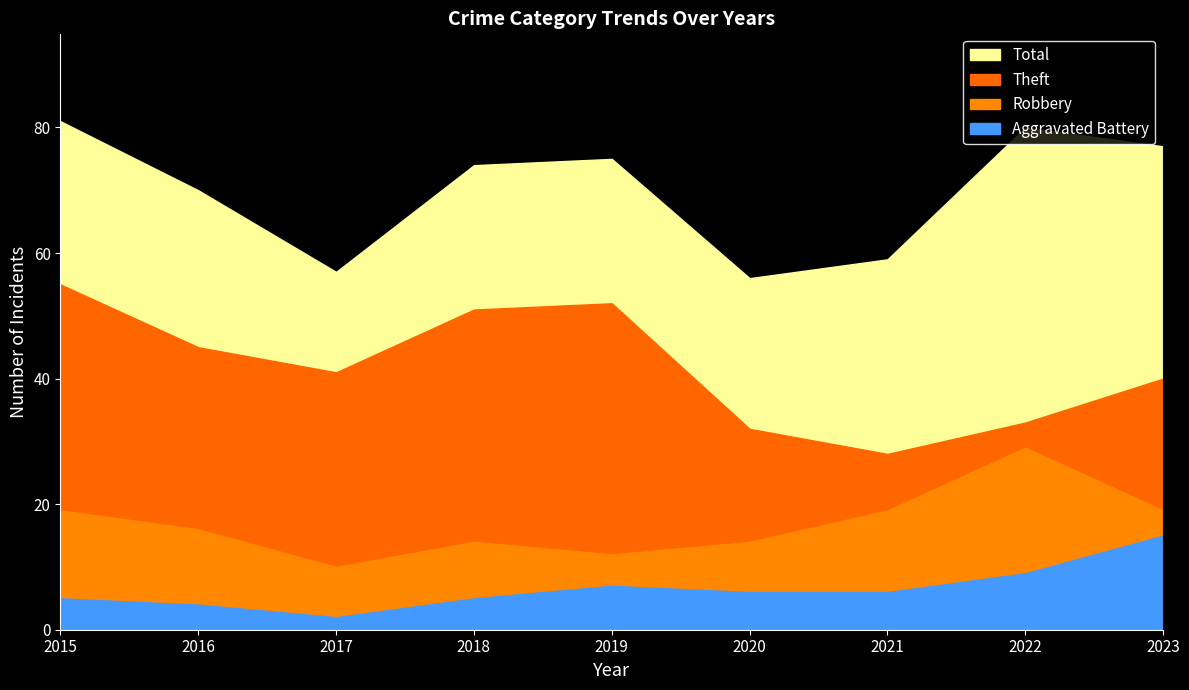

Does the chart have visible grid lines?

No